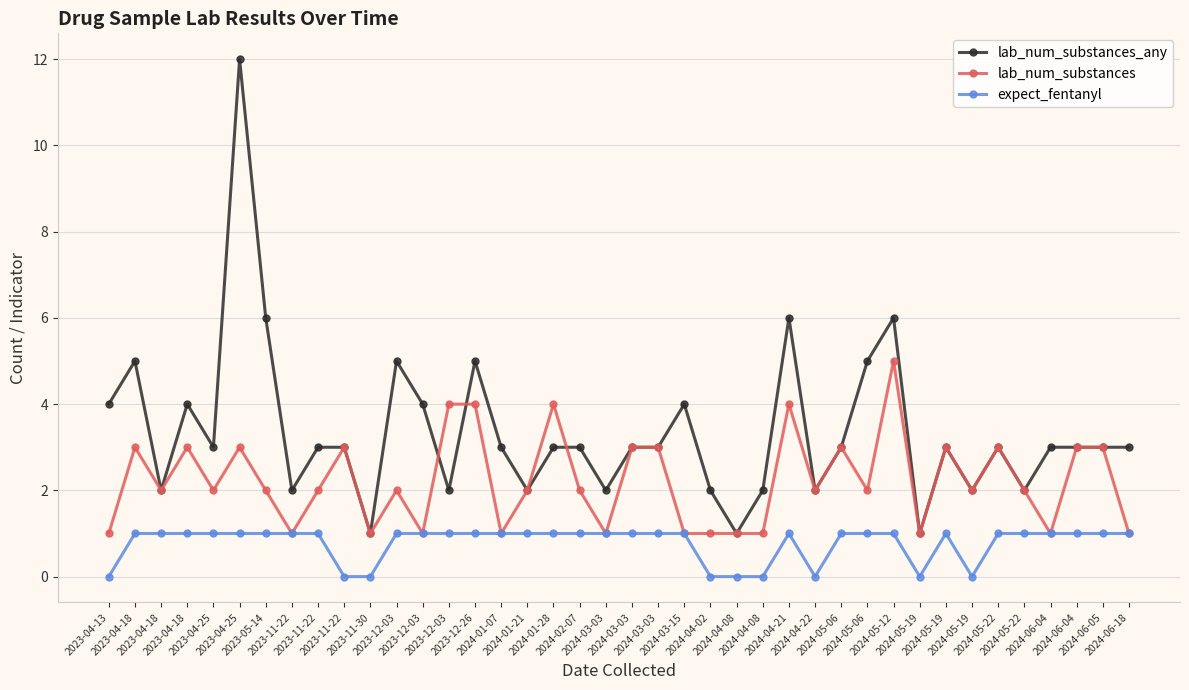

At how many categories does at least one series exceed 6?

1